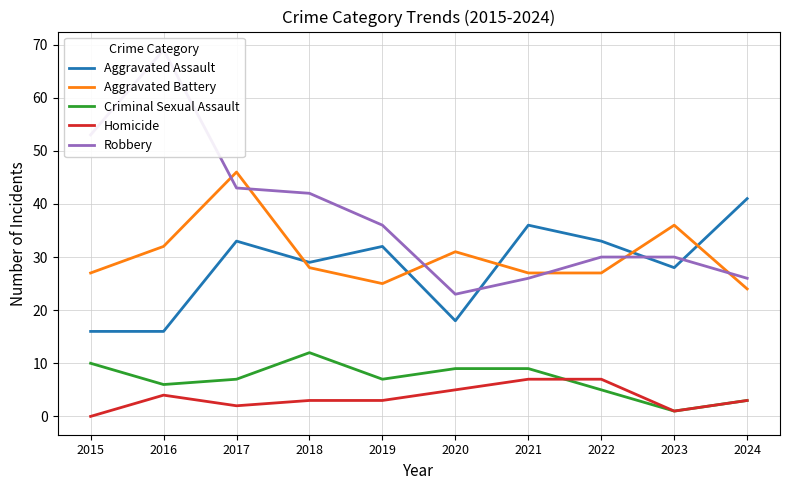

Is it true that Robbery equals 26 at 2024?

True